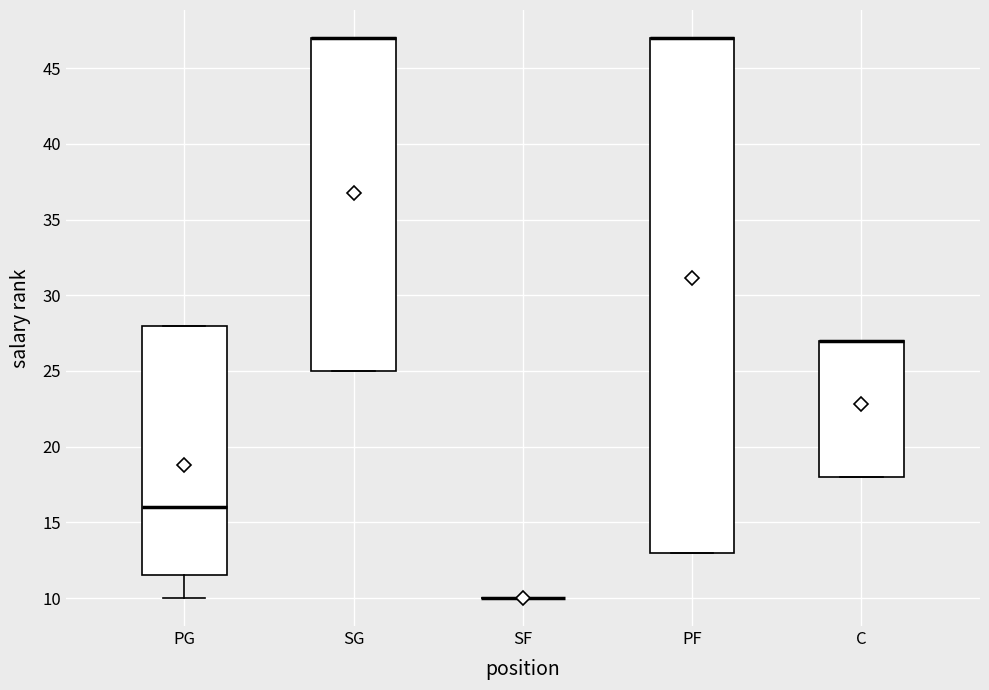

Comparing the boxes themselves (not the whiskers), which one is the tallest?

PF